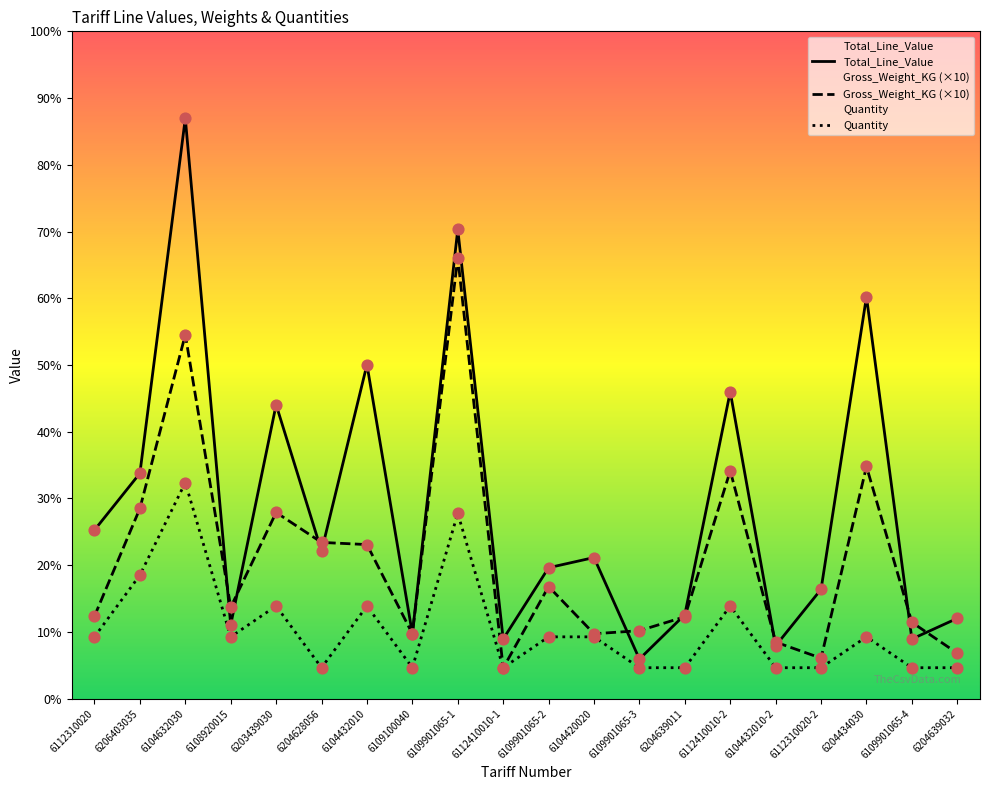

At how many categories does at least one series exceed 17?

1